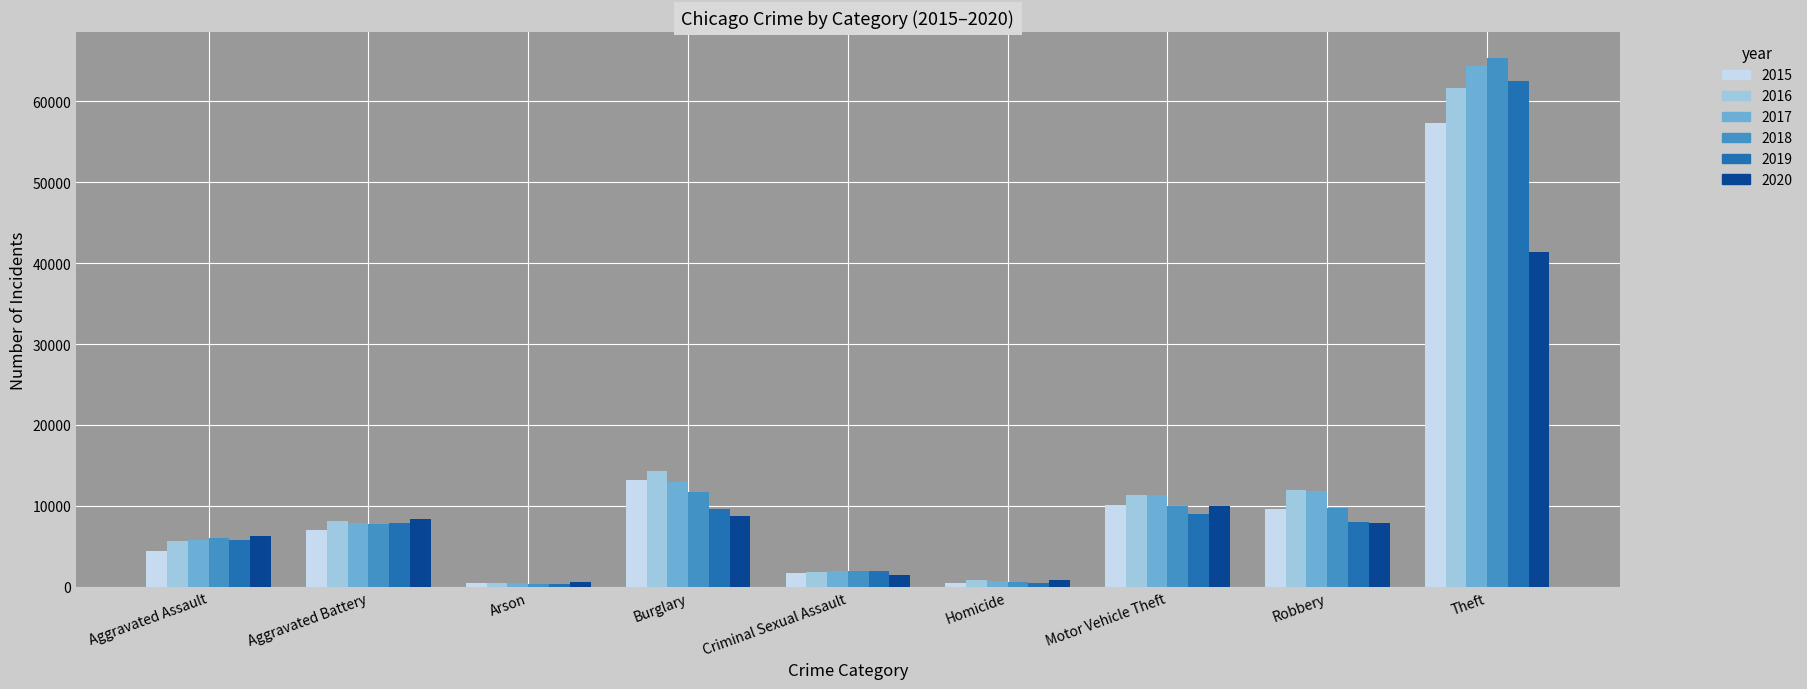

Which category has the highest value across all series?

Theft